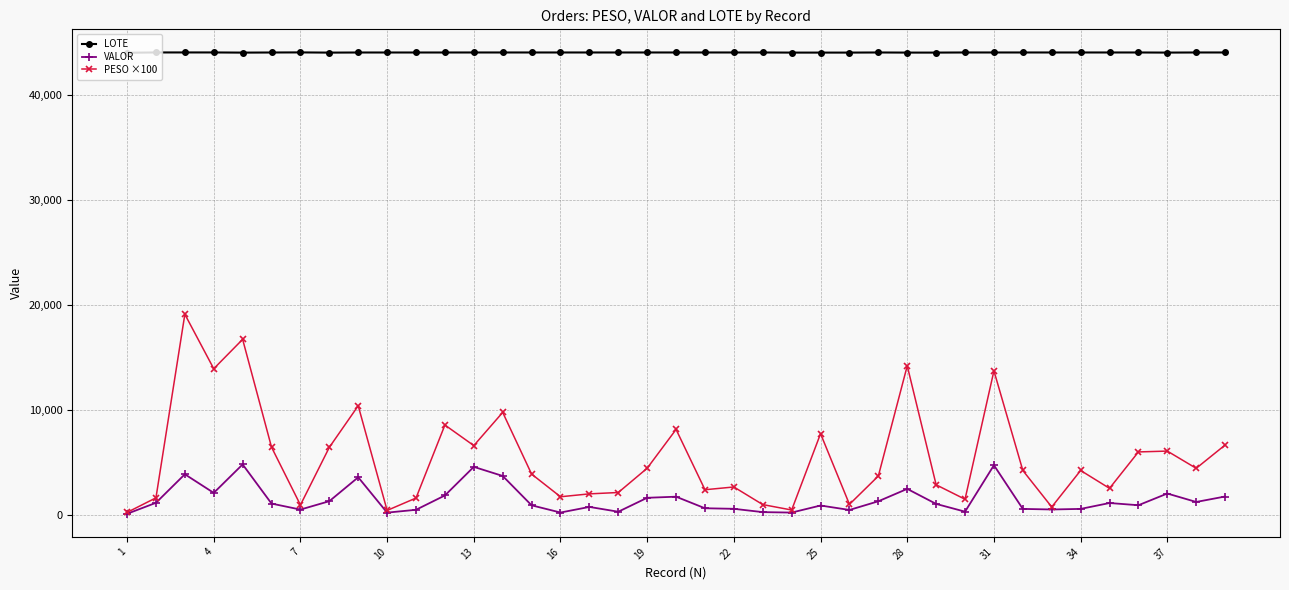

In PESO ×100, how many points are higher than both neighbors (excluding endpoints)?

12